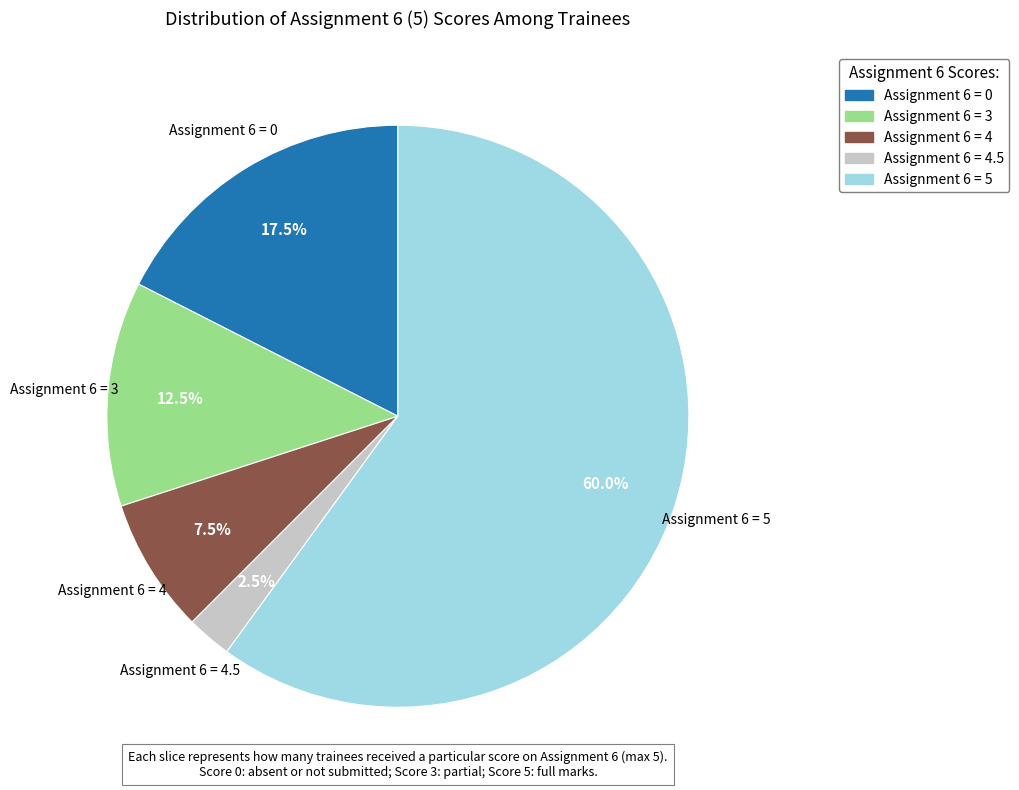

Rank the categories by value from lowest to highest.

Assignment 6 = 4.5, Assignment 6 = 4, Assignment 6 = 3, Assignment 6 = 0, Assignment 6 = 5